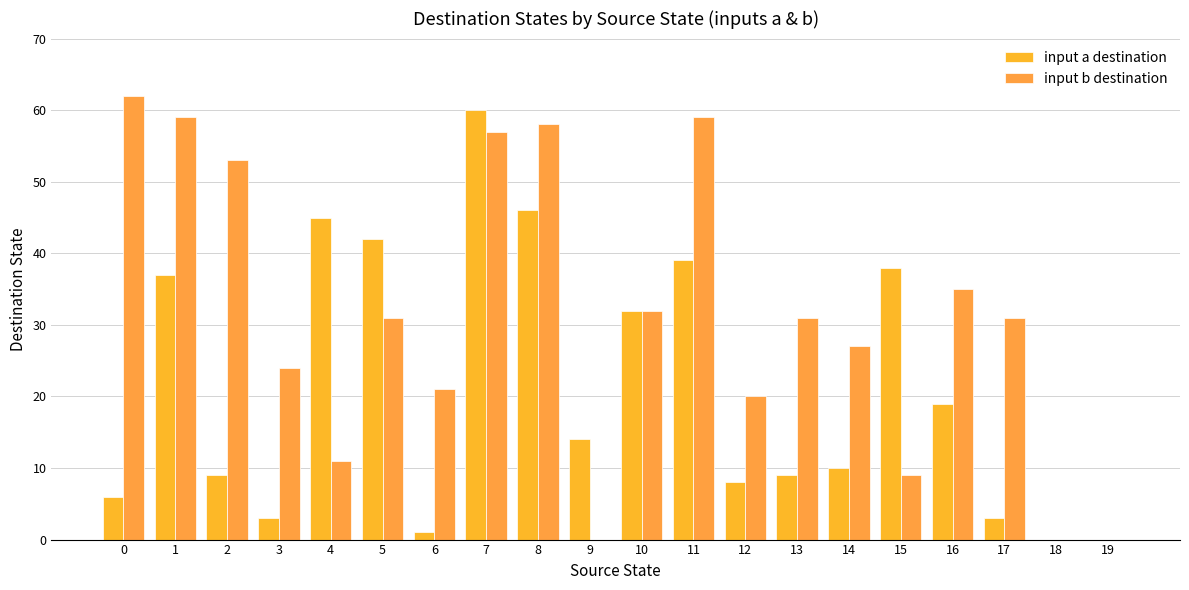

The value of input a destination at 18 is 41. True or false?

False